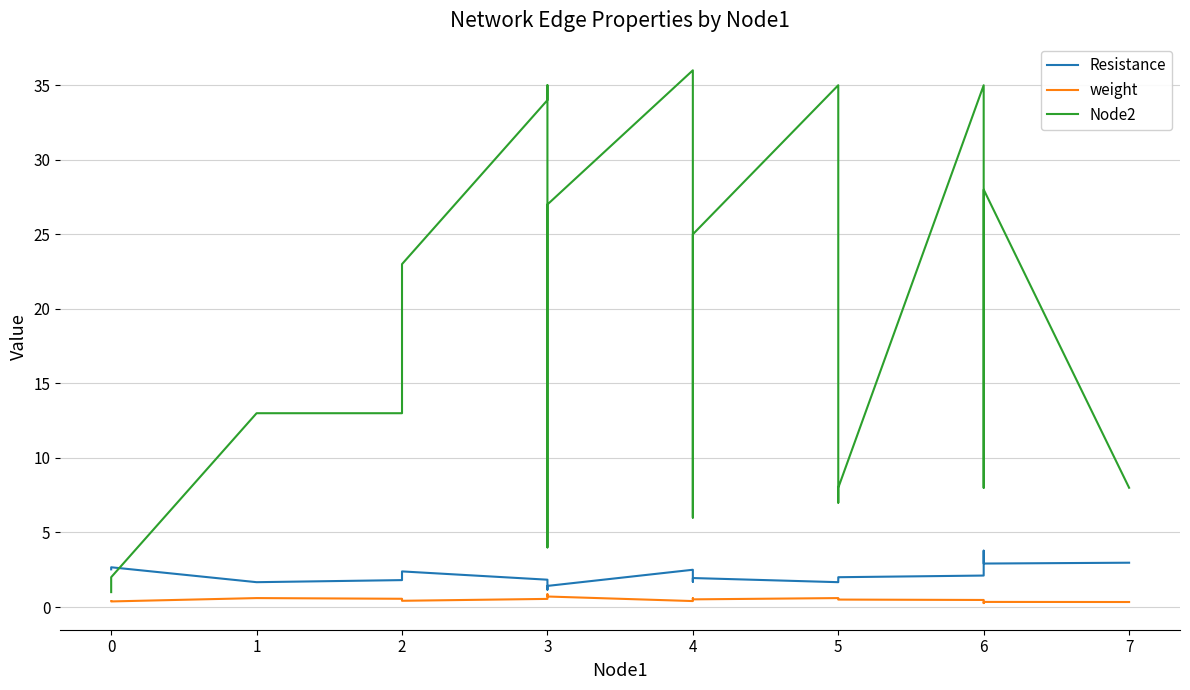

Rank the series by their maximum value, from highest to lowest.

Node2, Resistance, weight